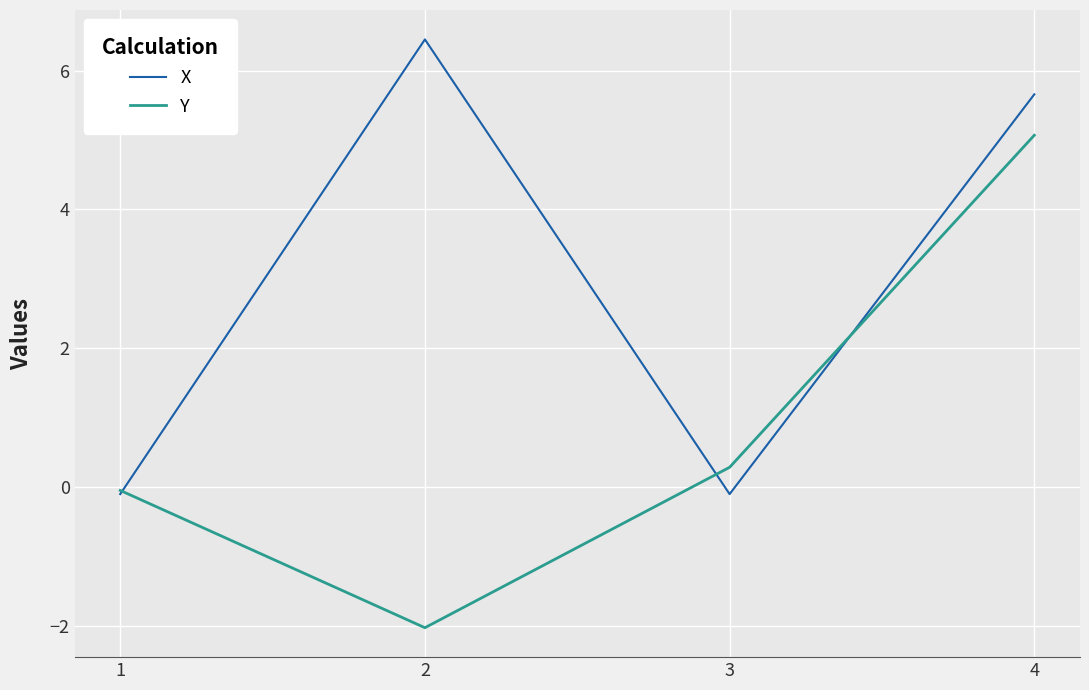

What is the smallest value displayed?

-2.0